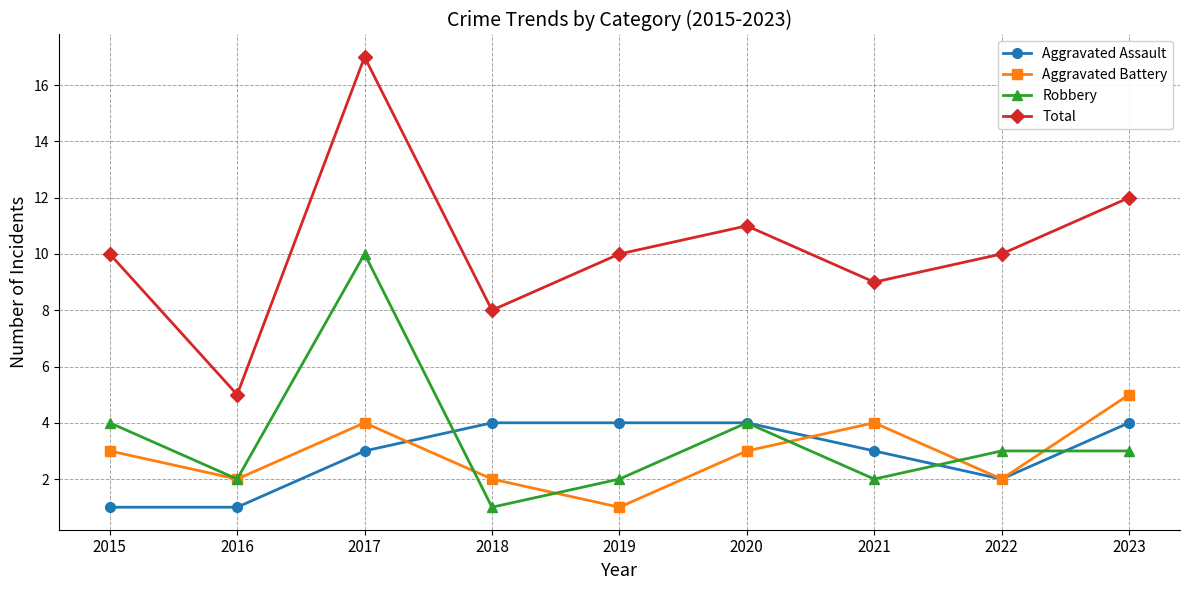

Where is the first local maximum for Aggravated Battery?

2017